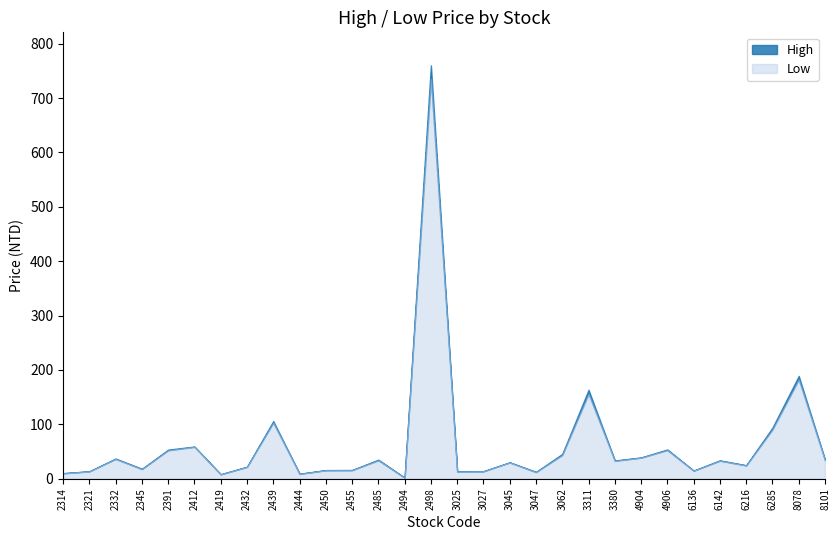

What is the difference between the High values at 8078 and 3311?

25.5